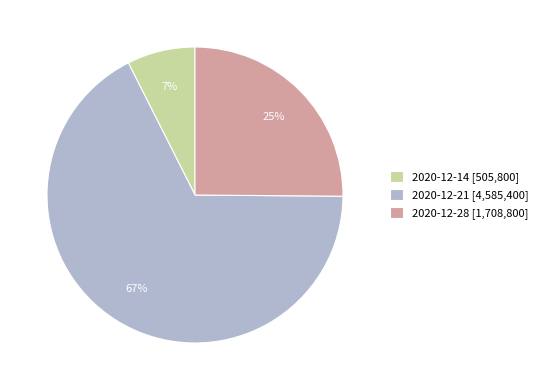

Does any single category account for the majority?

Yes